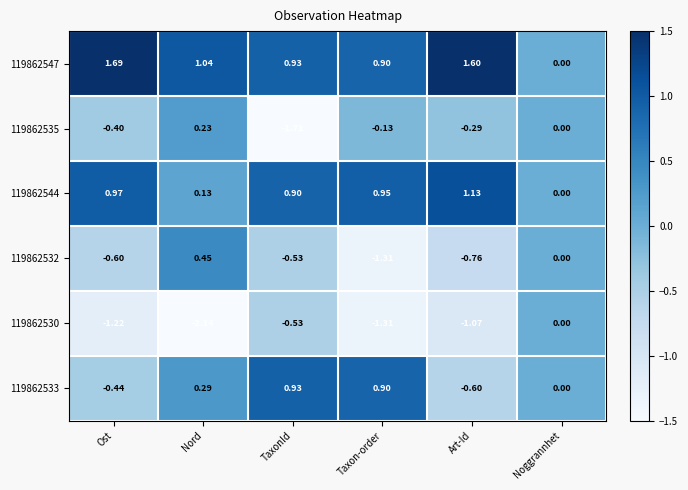

Is the value of 119862532 at Taxon-order greater than the value of 119862547 at Ost?

No